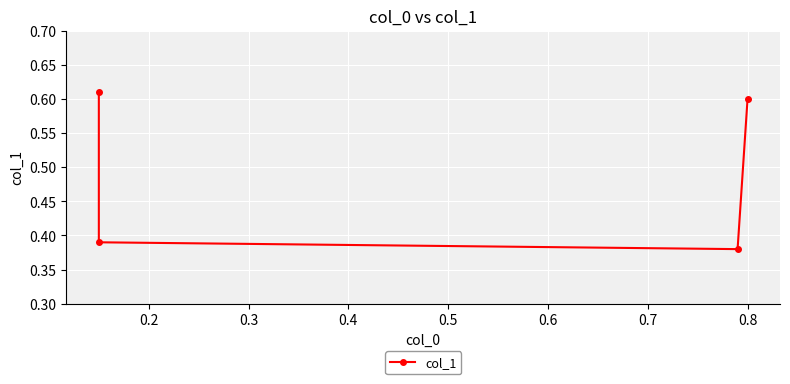

Is this an area chart (filled region under the line)?

No